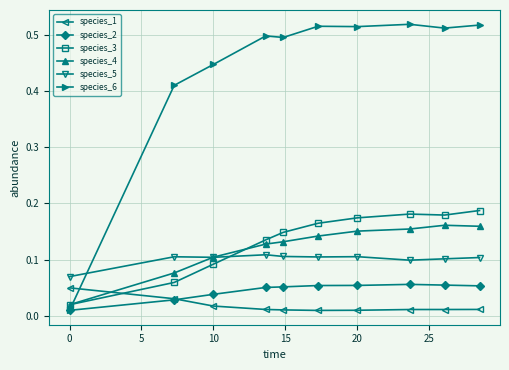

At how many categories does at least one series exceed 0?

10